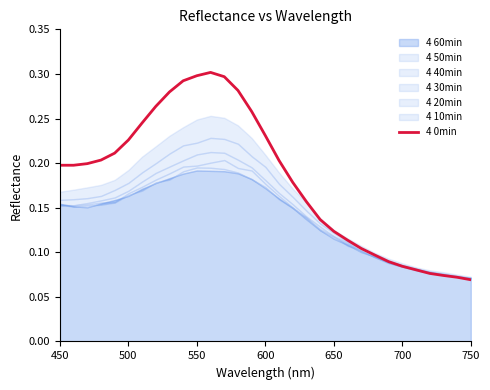

True or false: there are more than 0 points higher than both neighbors.

True